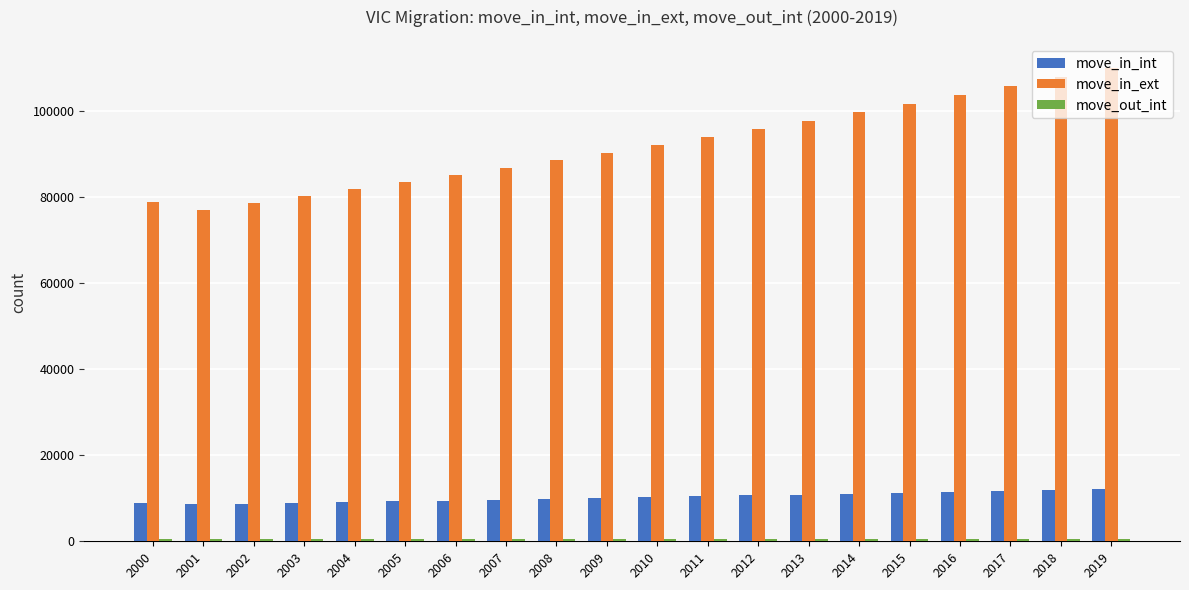

What is the maximum value shown in the chart?

110134.9